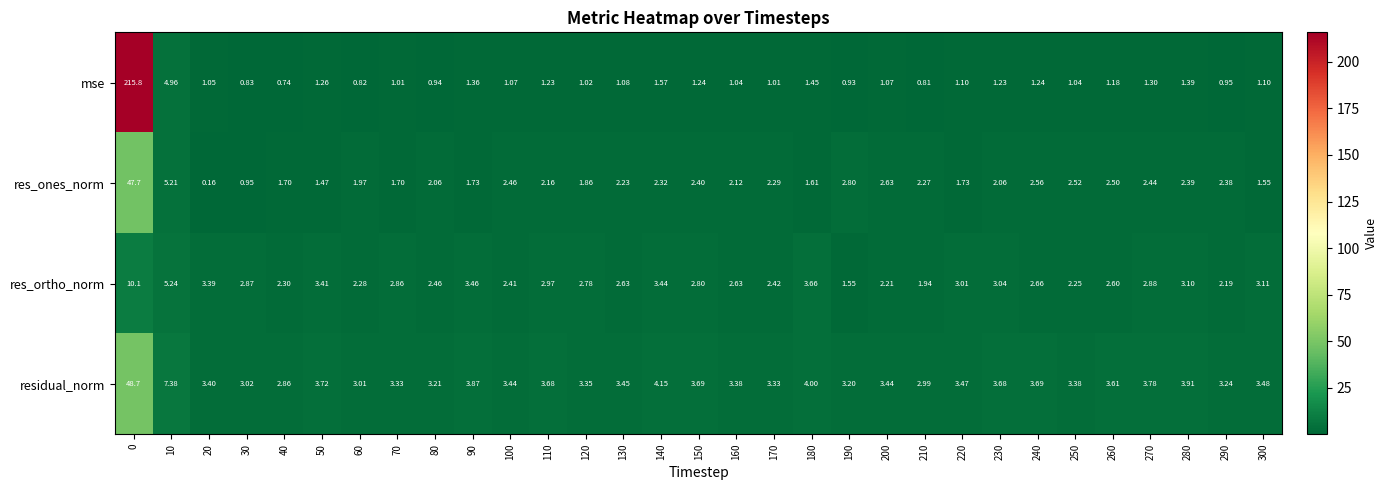

Which series changed the most between 80 and 90?

res_ortho_norm